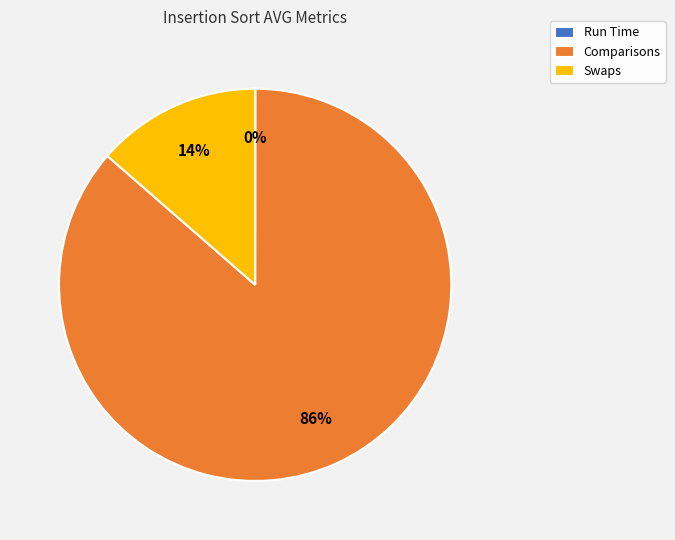

Do Comparisons and Swaps together represent more than half of the pie?

Yes